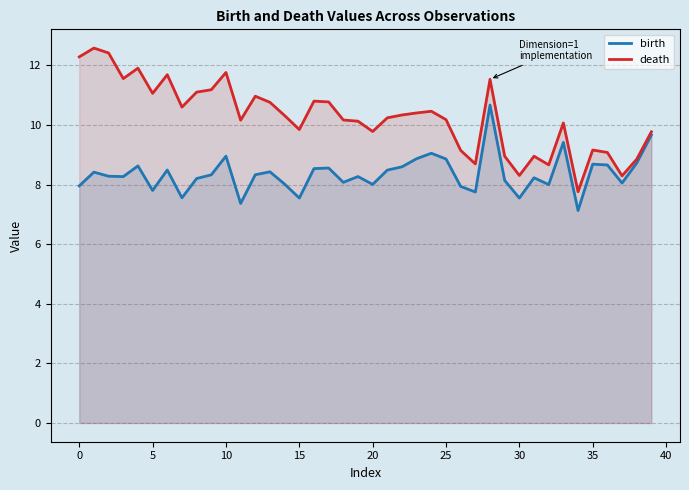

True or false: birth has a value of 8.7 at 36.

True